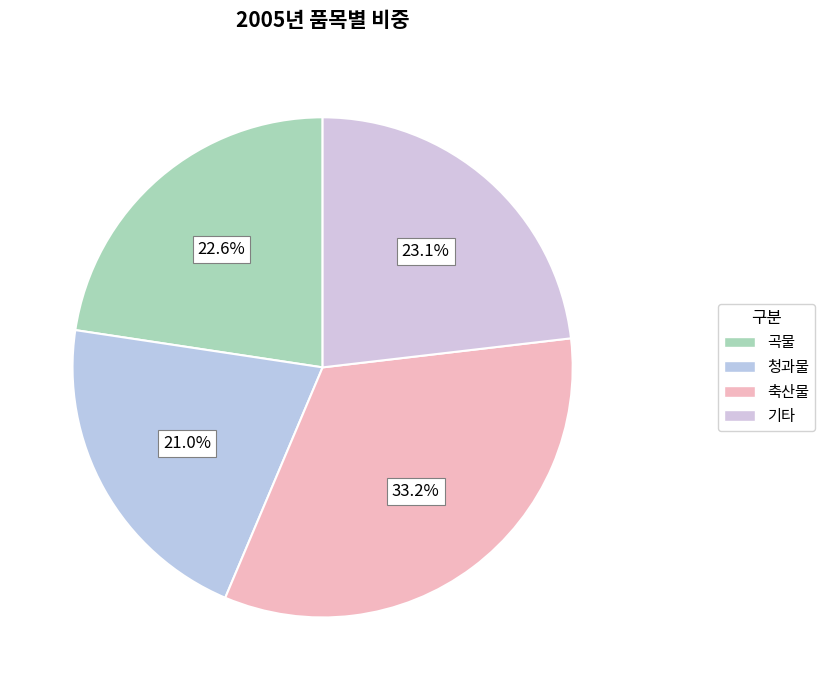

What percentage is the 청과물 slice, to the nearest percent?

21%